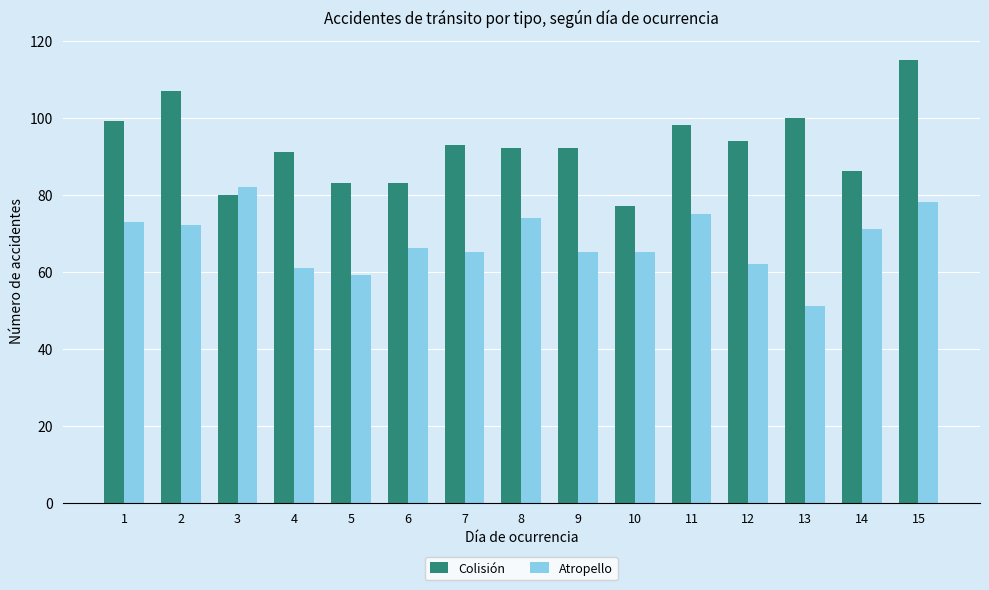

Is the value of Colisión at 9 greater than the value of Atropello at 7?

Yes